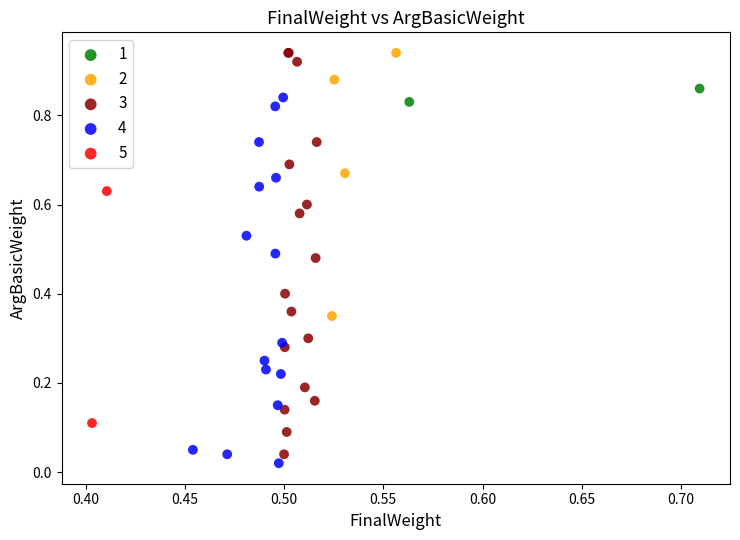

What are all the series names shown in the legend?

1, 2, 3, 4, 5